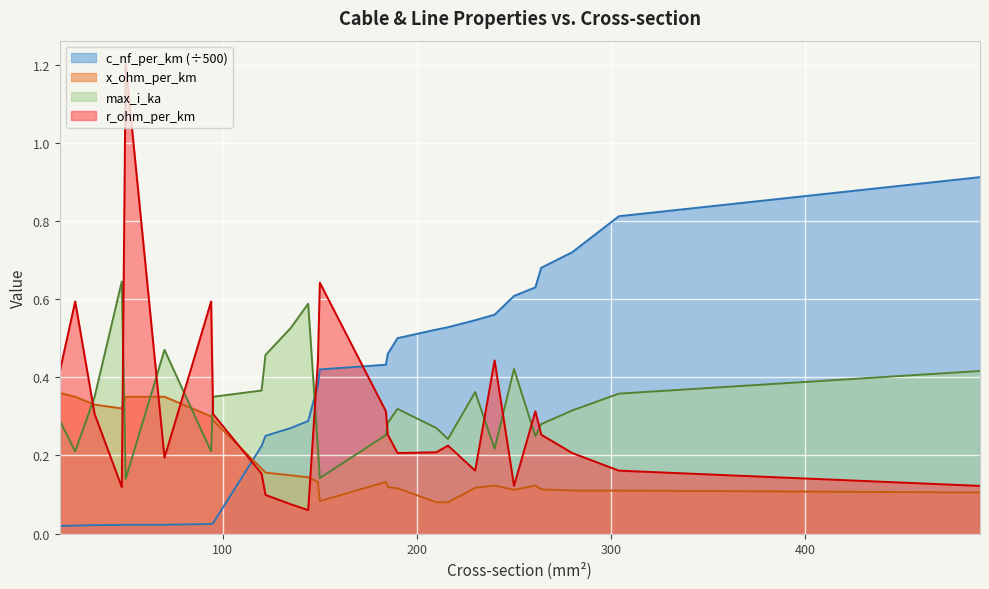

How many intersections are there between max_i_ka and x_ohm_per_km?

5